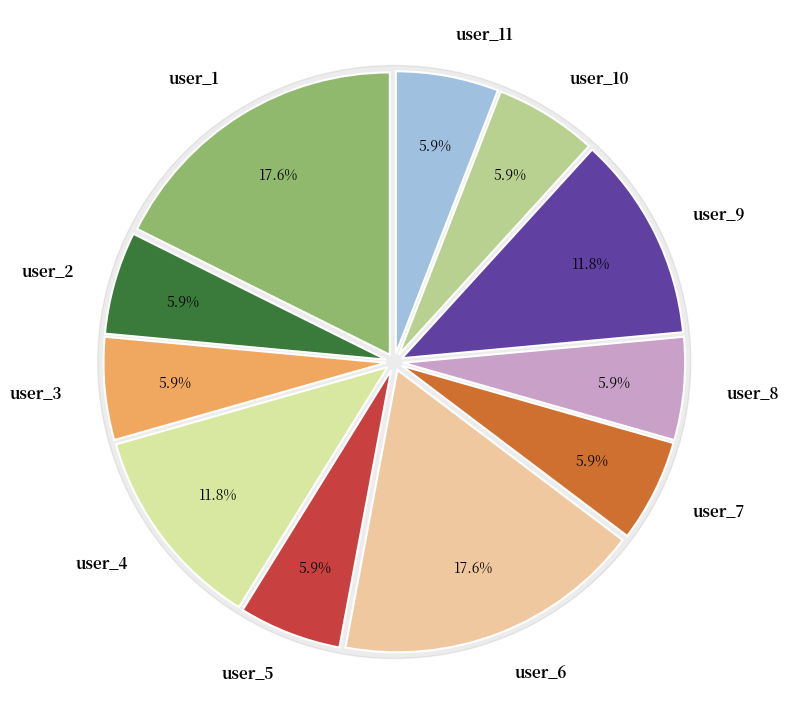

Do user_11 and user_9 together represent more than half of the pie?

No